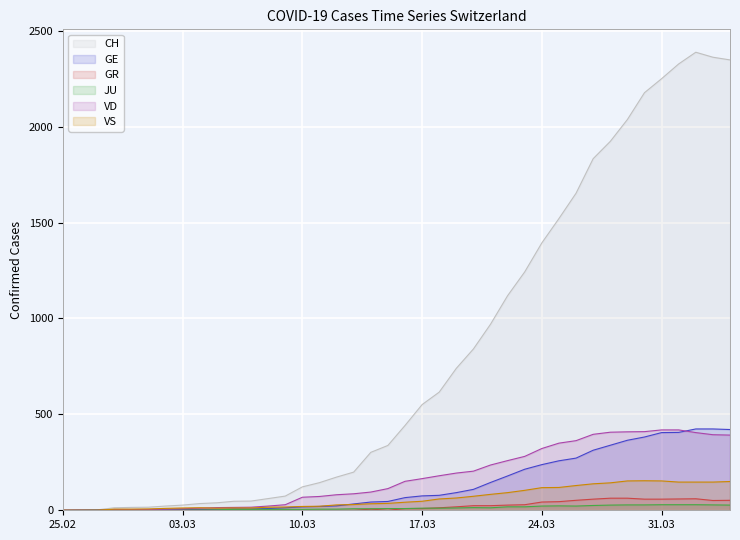

How many lines are shown in the chart?

6